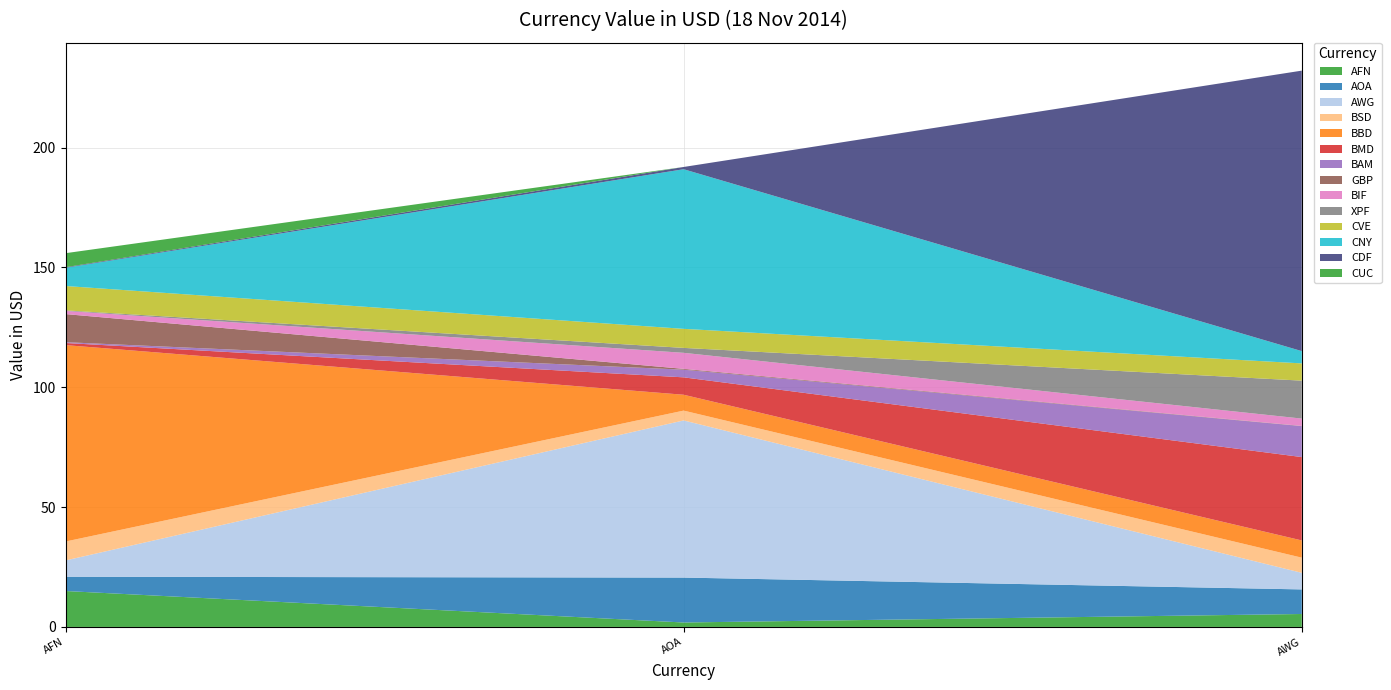

At which label does AFN reach its peak?

AFN